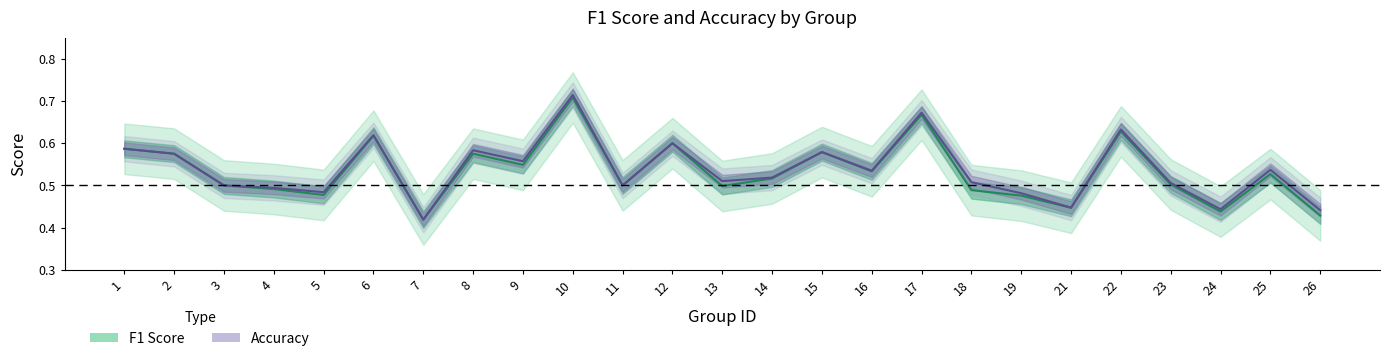

List the series in order of their peak value, highest first.

Accuracy, F1 Score